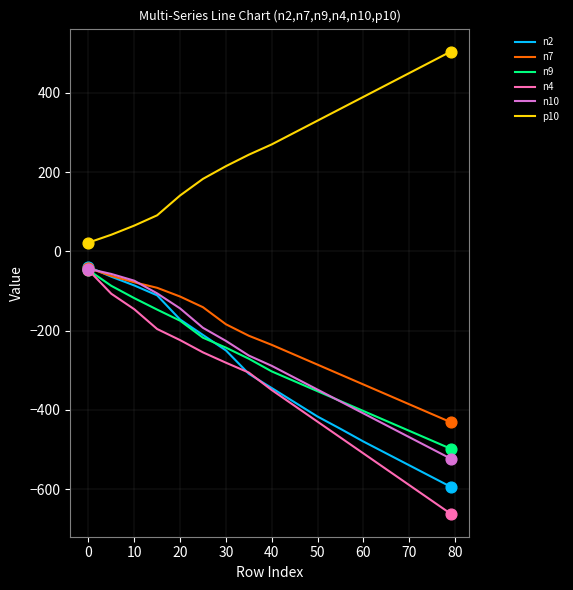

What are all the series names shown in the legend?

n2, n7, n9, n4, n10, p10